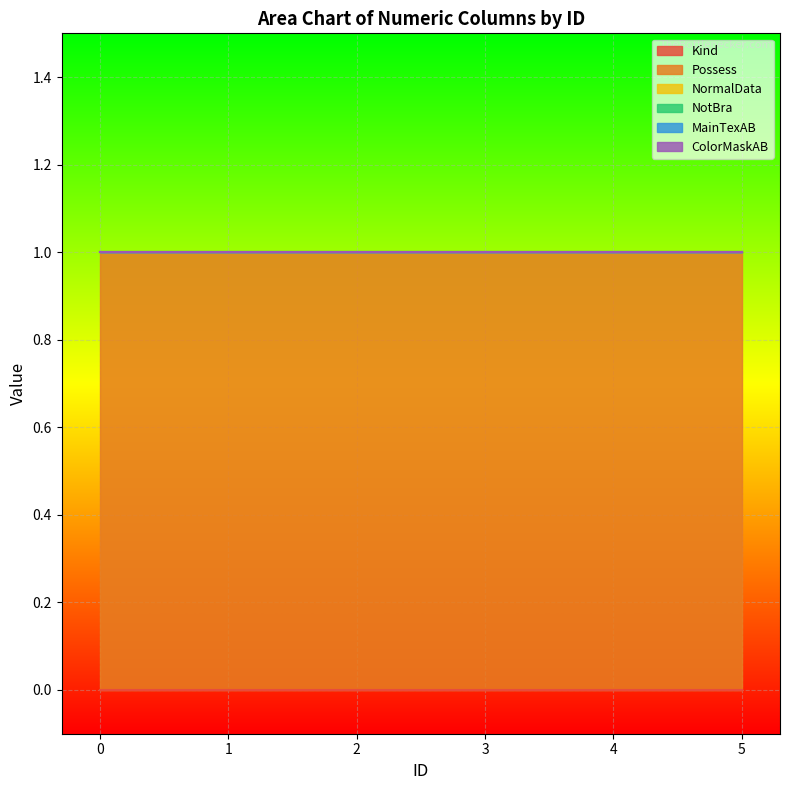

What is the difference between the highest and lowest values at 1?

1